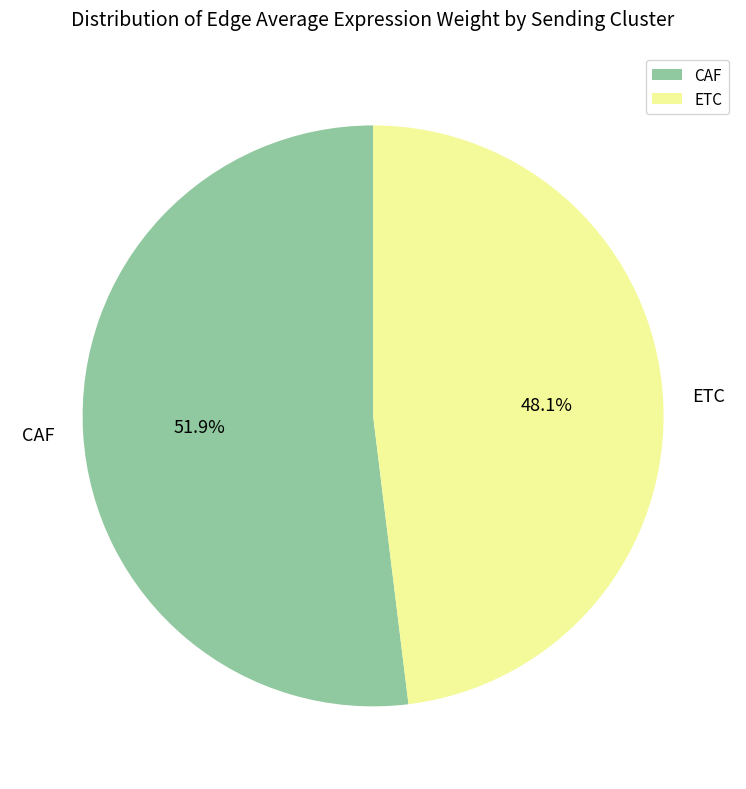

What percentage do CAF and ETC together represent?

100.0%